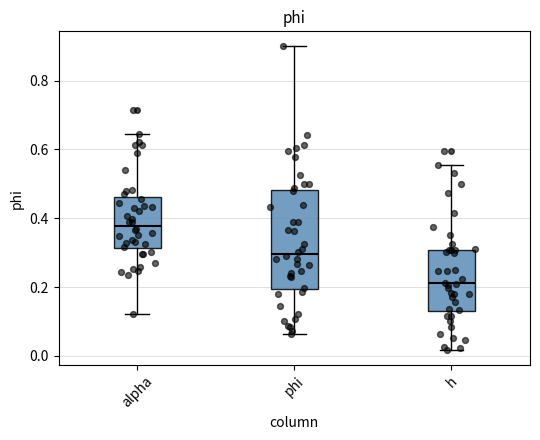

Reading left to right, transcribe this box plot: for each box, give where its median line is, the range the box spans, and where its two whiskers end, as read against the y-axis. The values are not printed on the chart, so give them approximately, as read against the axis.

alpha: median 0.38, box 0.32 to 0.46, whiskers 0.12 to 0.64
phi: median 0.30, box 0.20 to 0.48, whiskers 0.06 to 0.90
h: median 0.22, box 0.12 to 0.30, whiskers 0.02 to 0.56